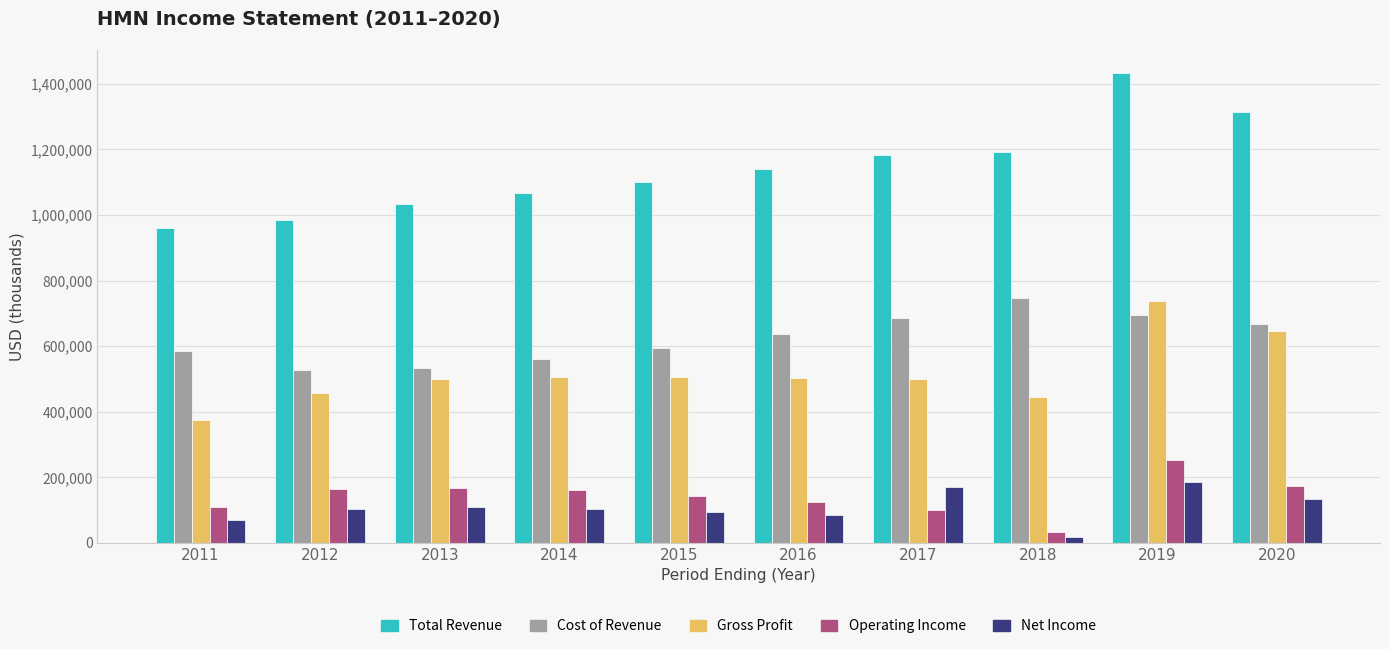

What is the maximum value shown in the chart?

1431900